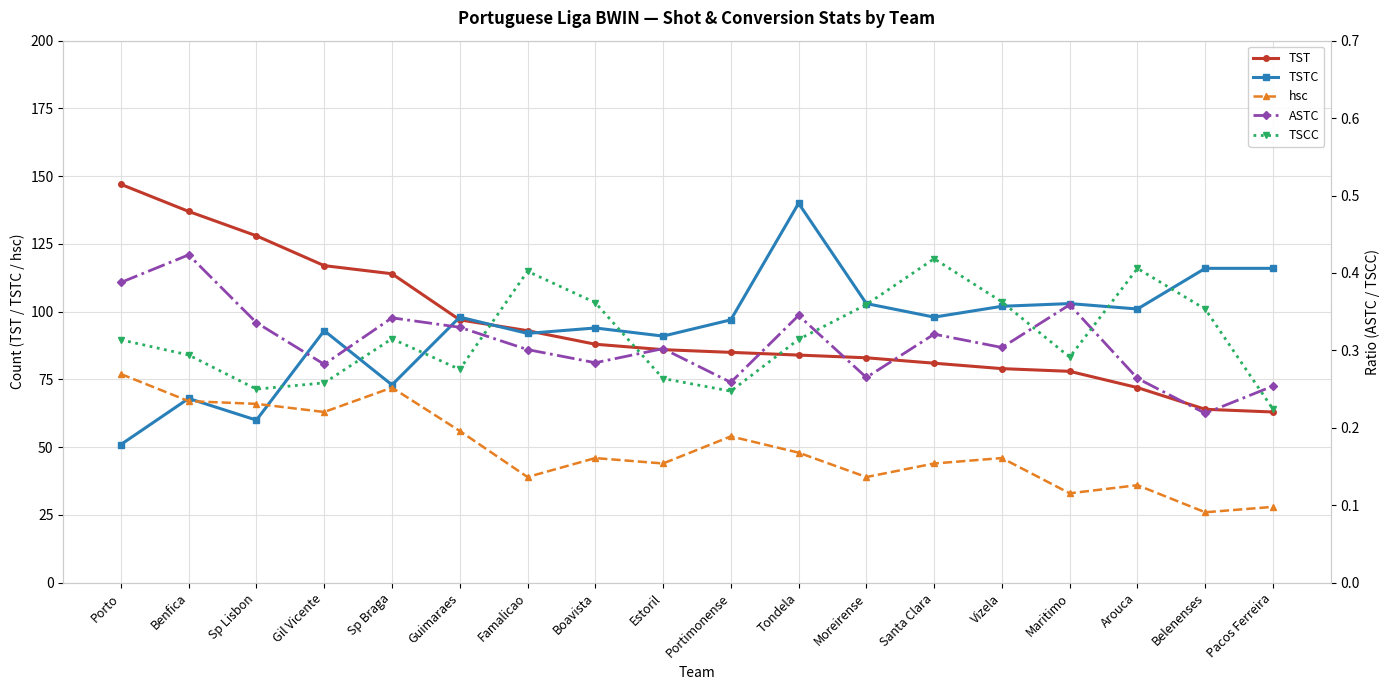

The ASTC series shows 0.3 at Vizela. True or false?

True